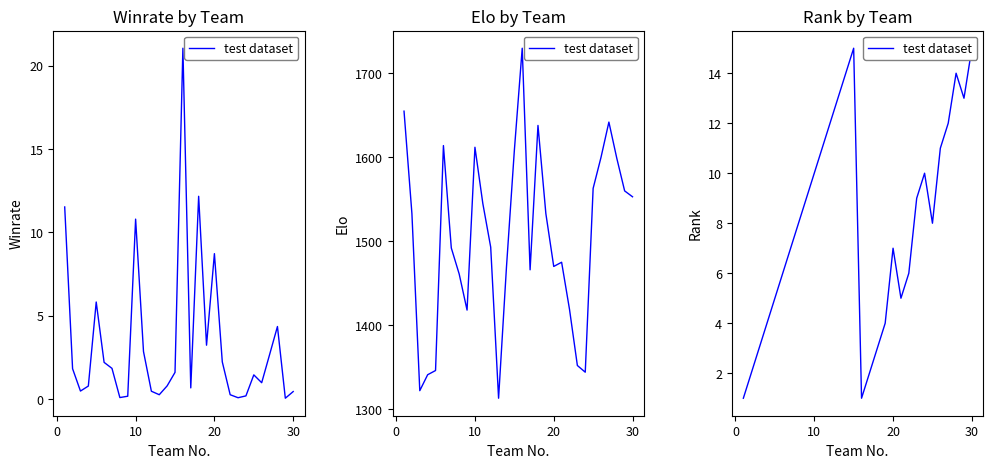

How many points are lower than both their immediate neighbors (excluding endpoints)?

4